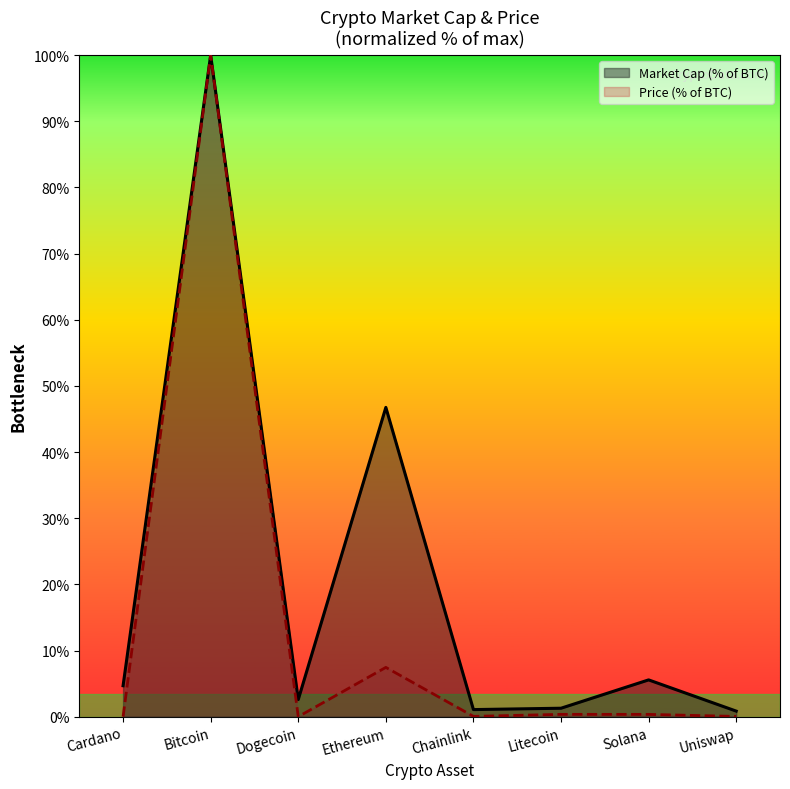

How many values in the market_cap series are below 4?

4